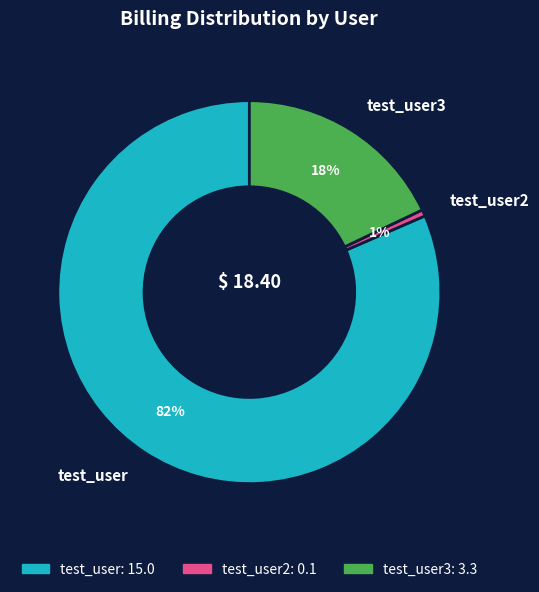

Is there any slice that represents more than half of the pie?

Yes